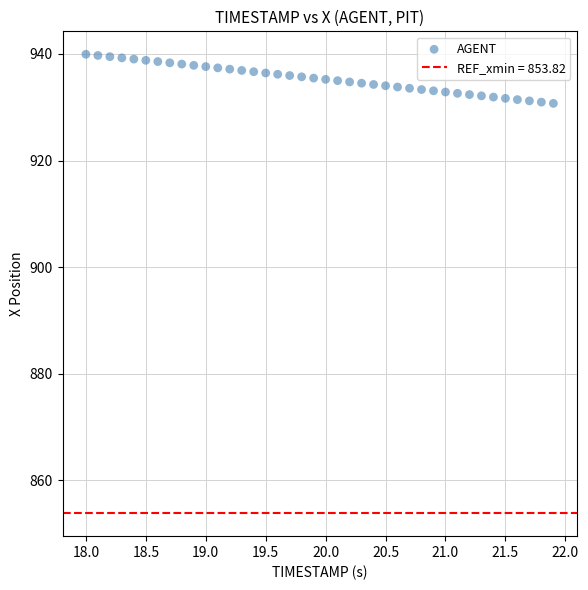

What is the range of X values (max minus min)?

3.9